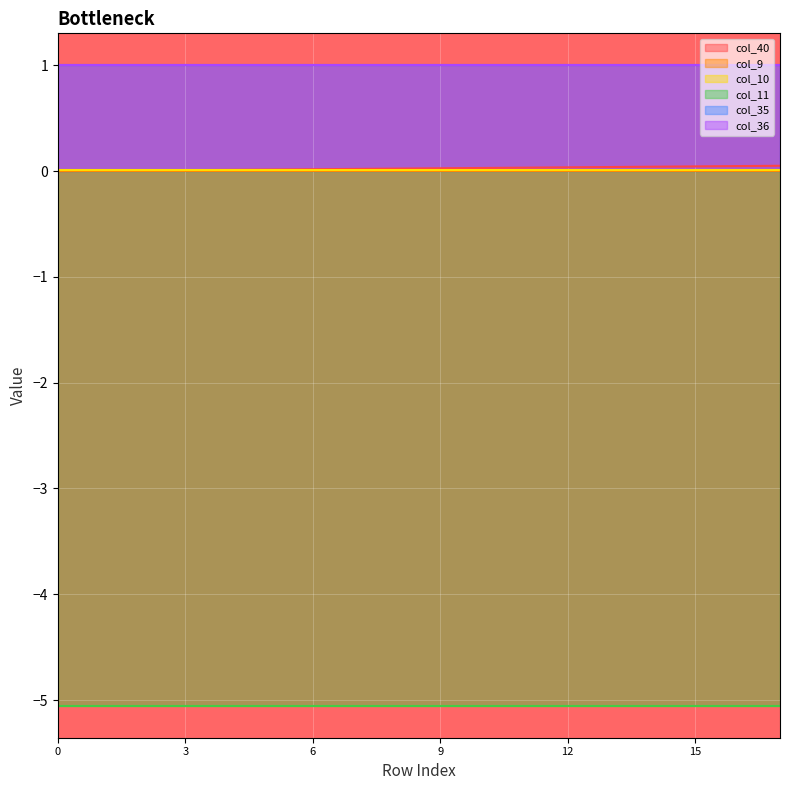

What are all the series names shown in the legend?

col_40, col_9, col_10, col_11, col_35, col_36